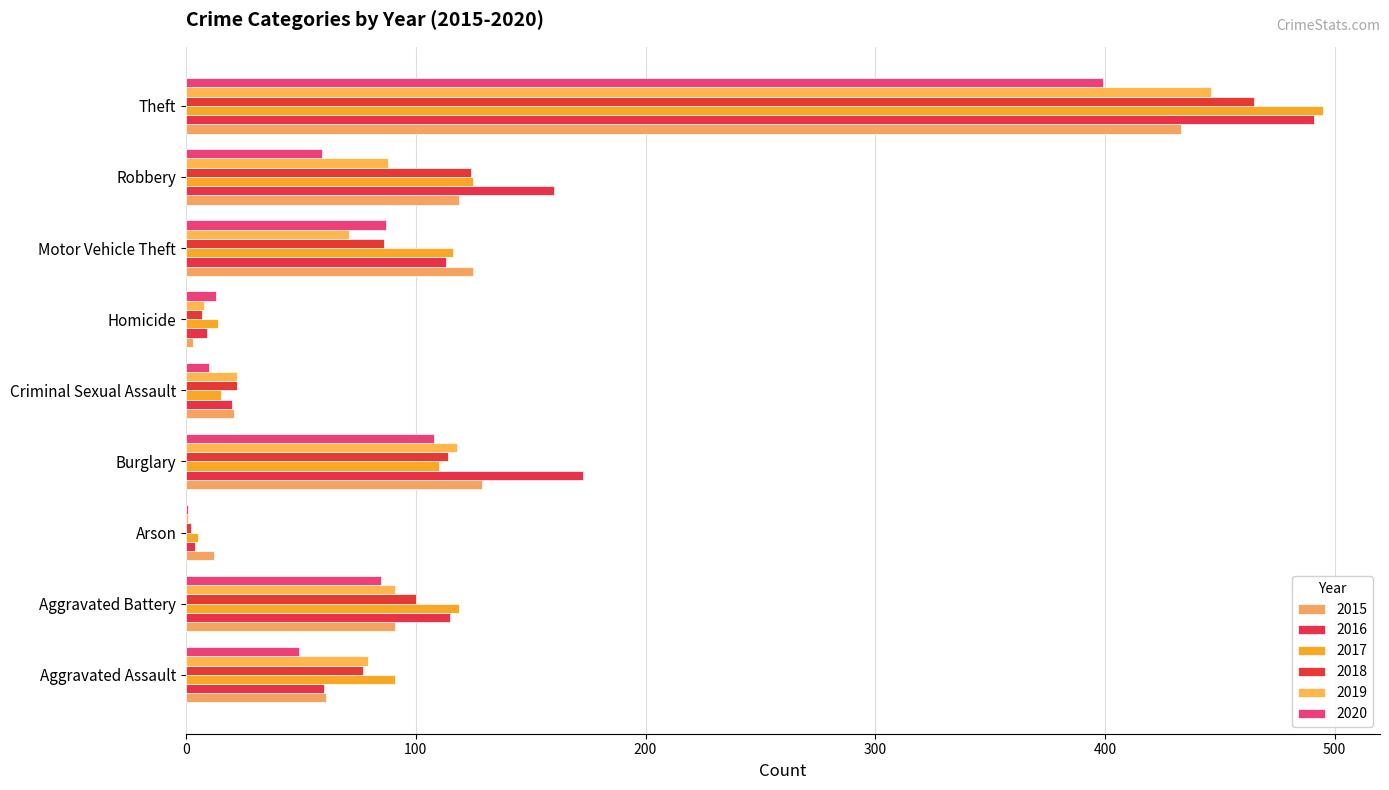

The value of 2015 at Robbery is 119. True or false?

True